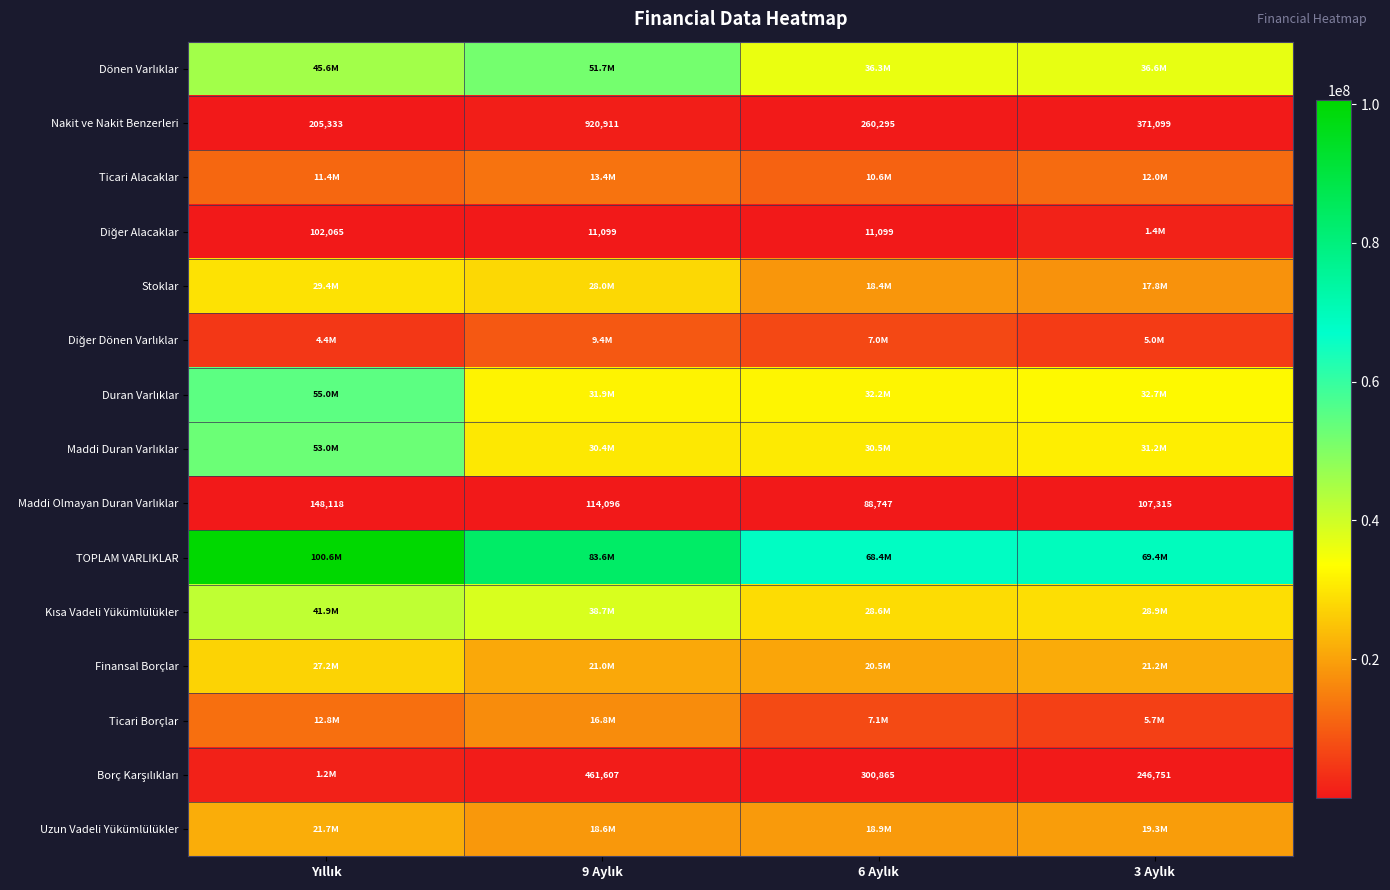

What is the highest value of the Nakit ve Nakit Benzerleri series?

920911